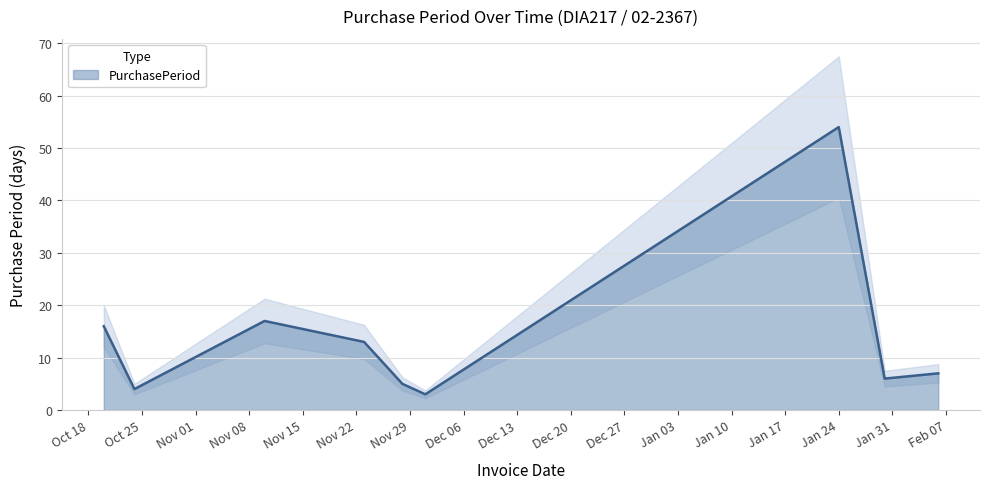

Reading right to left, transcribe all the data shown in this chart.

7	6	54	3	5	13	17	4	16